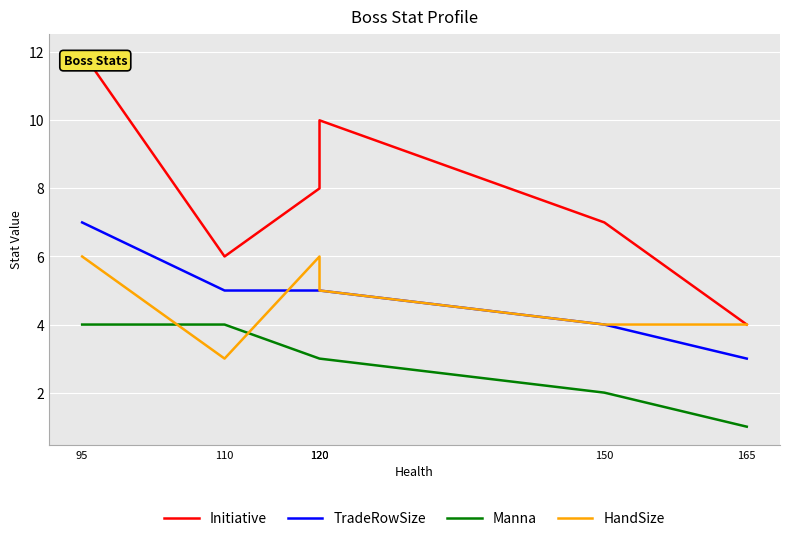

Which series changed the most between 110 and 120?

HandSize